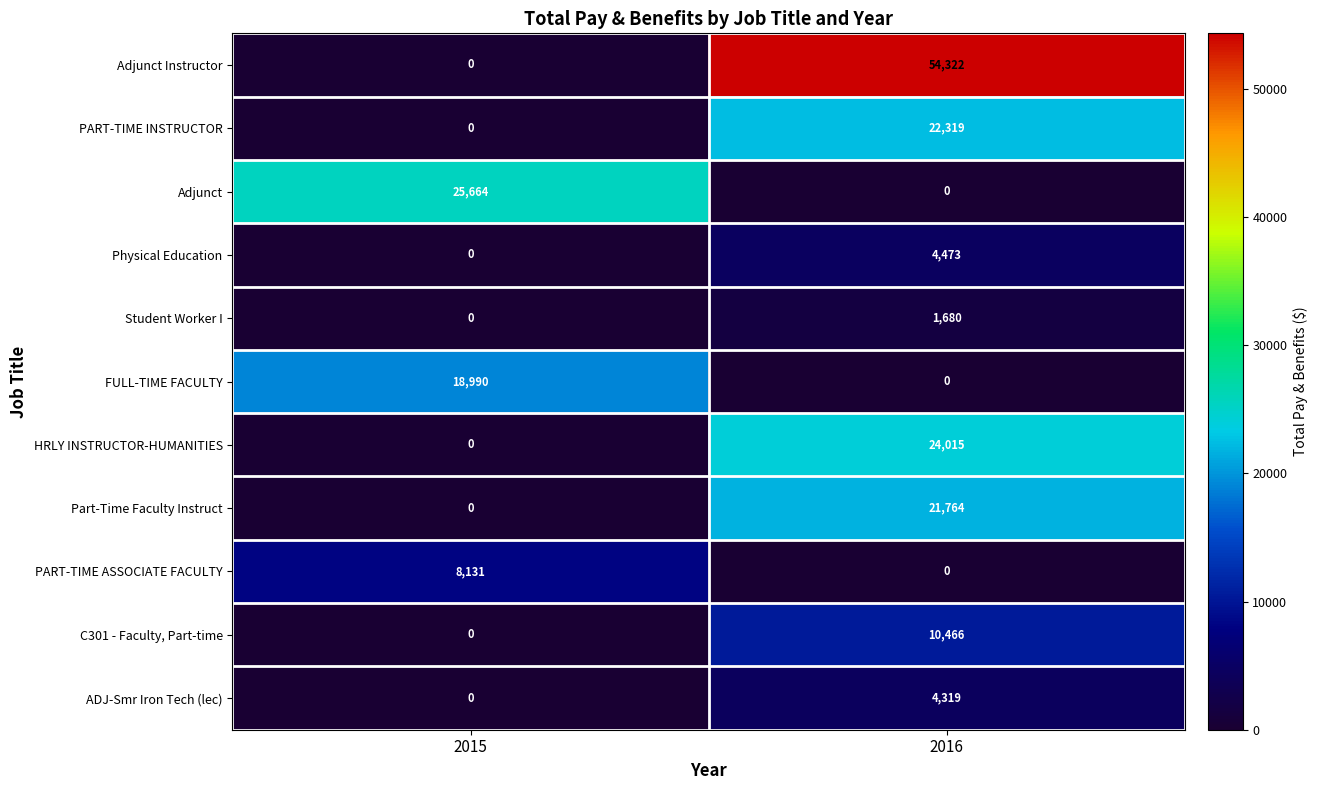

What is the difference between the maximum and minimum values in the Physical Education series?

4473